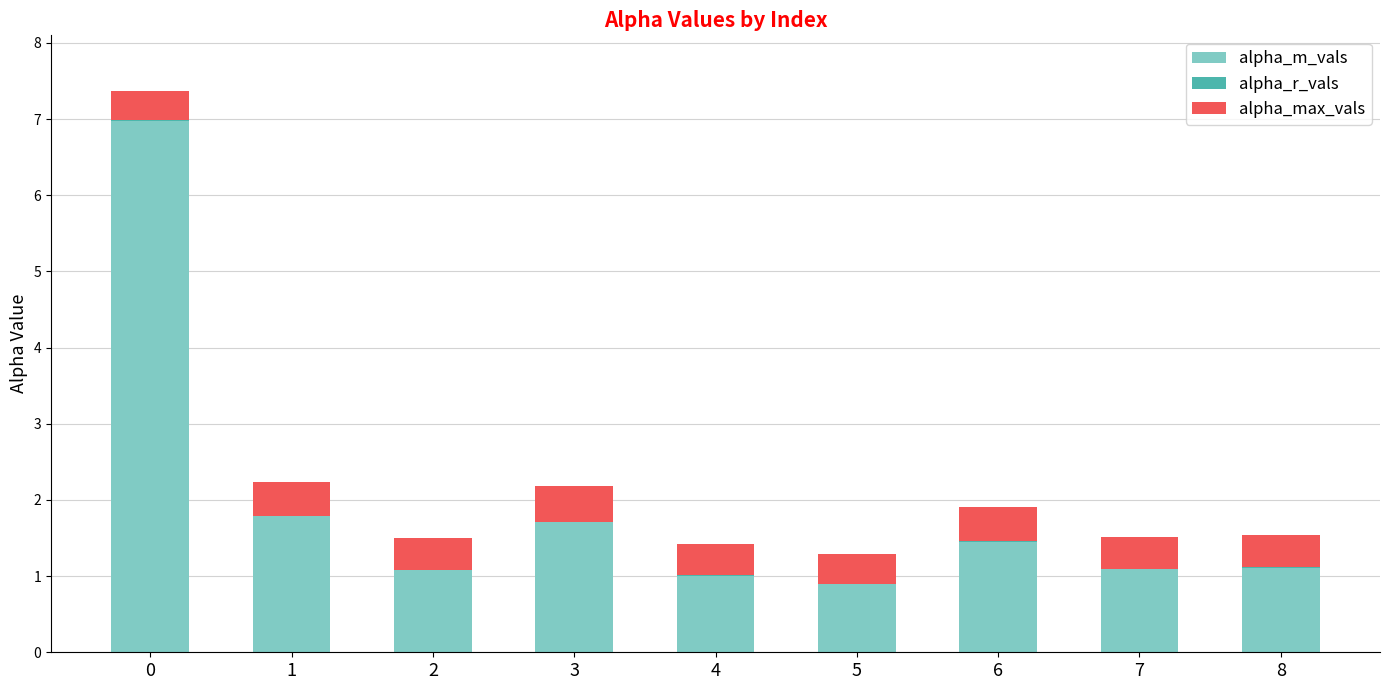

What is the lowest value of the alpha_m_vals series?

0.9